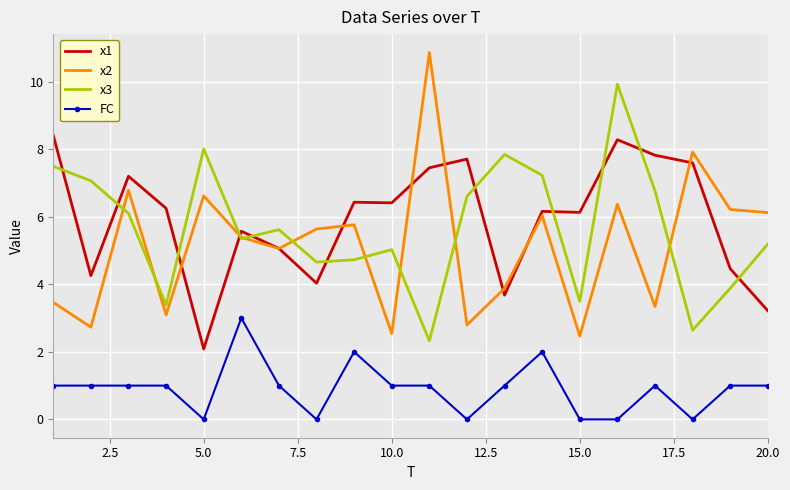

Which series has the largest range (max minus min)?

x2